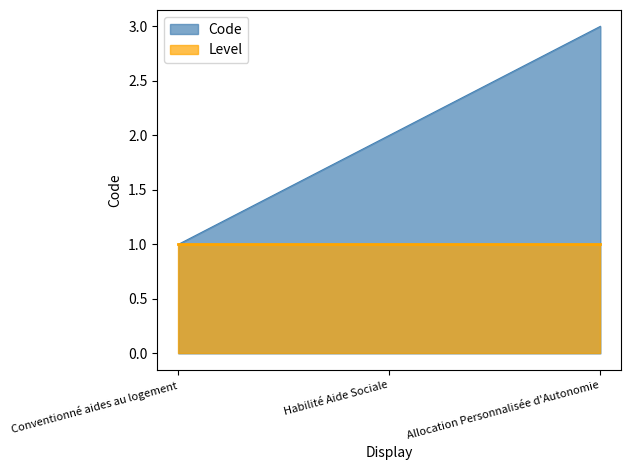

How many lines are shown in the chart?

2